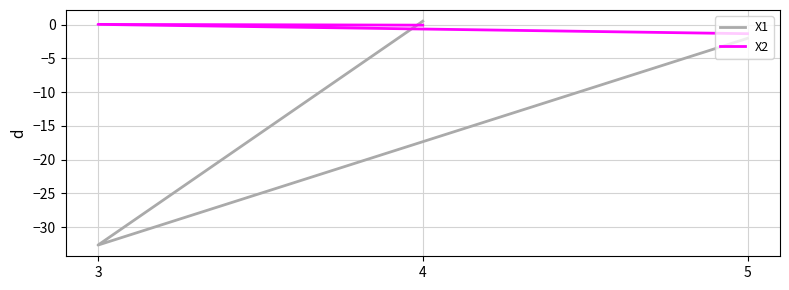

What is the minimum value for X1?

-32.6